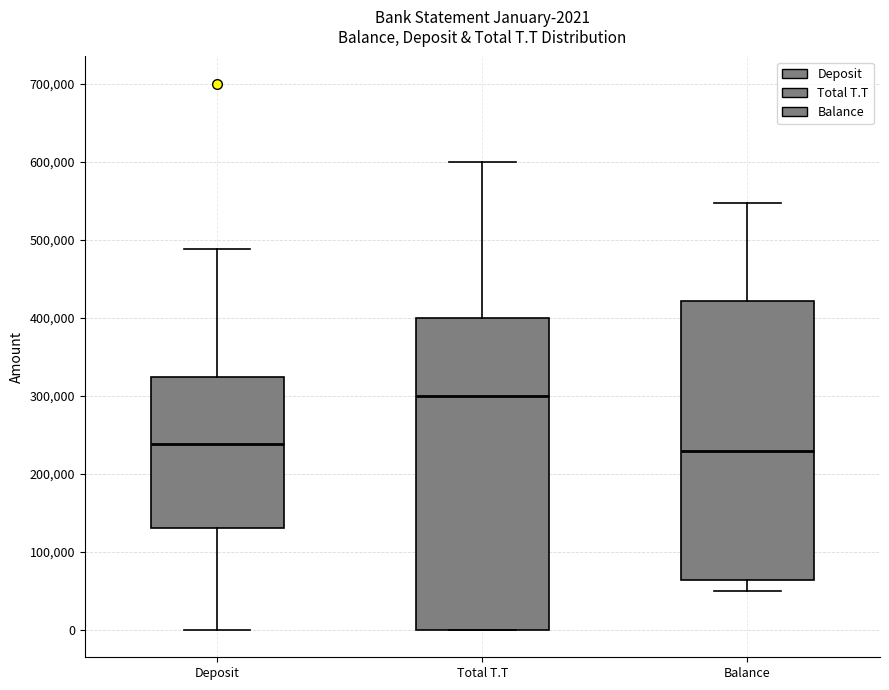

Which box's median line is the highest?

Total T.T